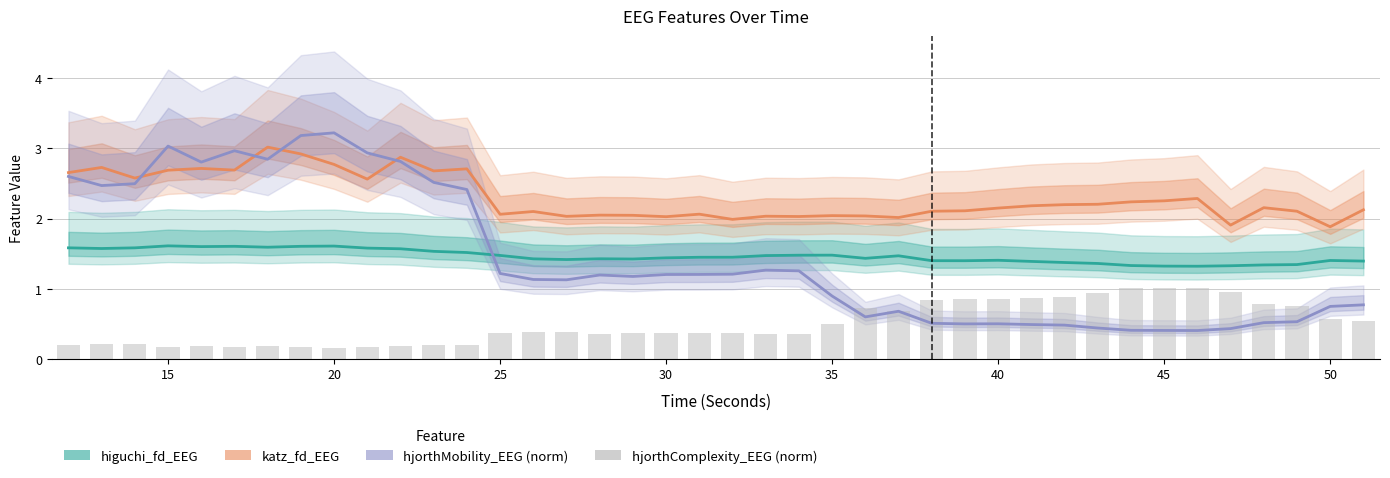

Is the value of hjorthComplexity_EEG (norm) at 27 greater than the value of hjorthMobility_EEG (norm) at 30?

No